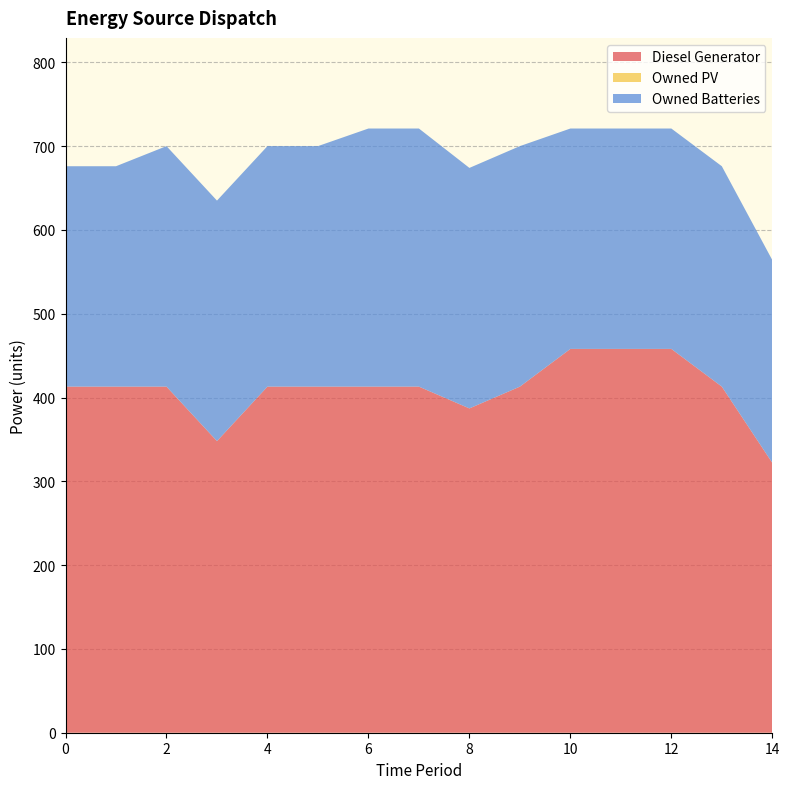

The value of Owned Batteries at 10 is 263.0. True or false?

True